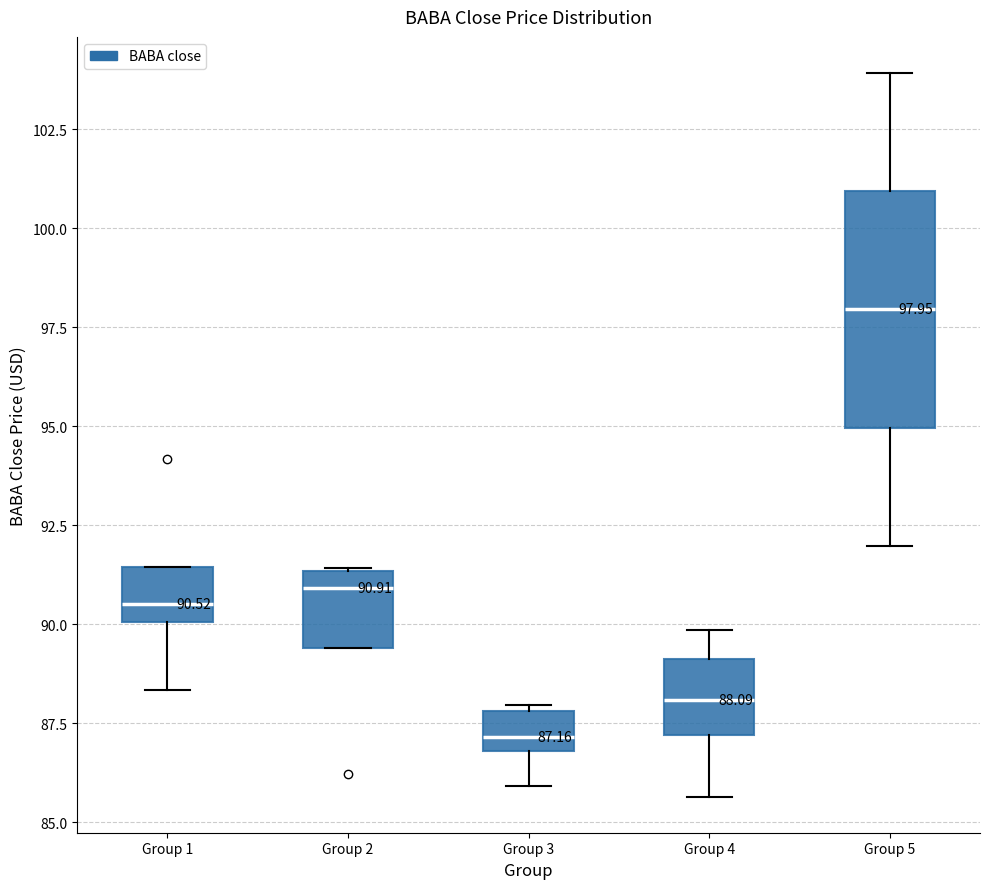

Which box's median line is the highest?

Group 5